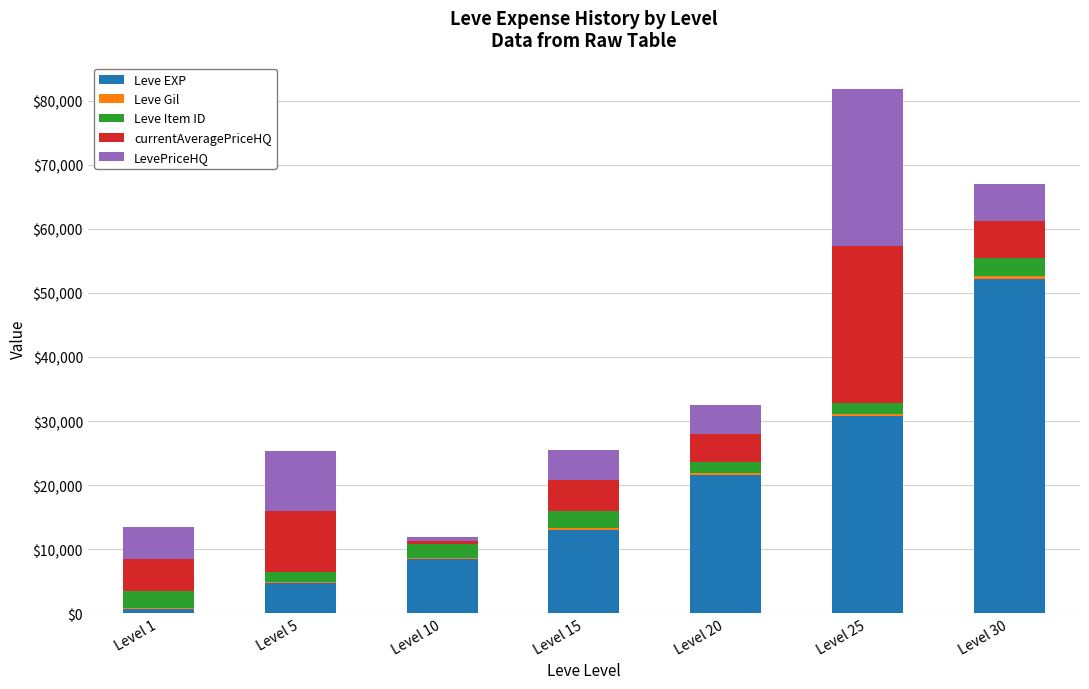

At which category is the sum across all series the highest?

Level 25